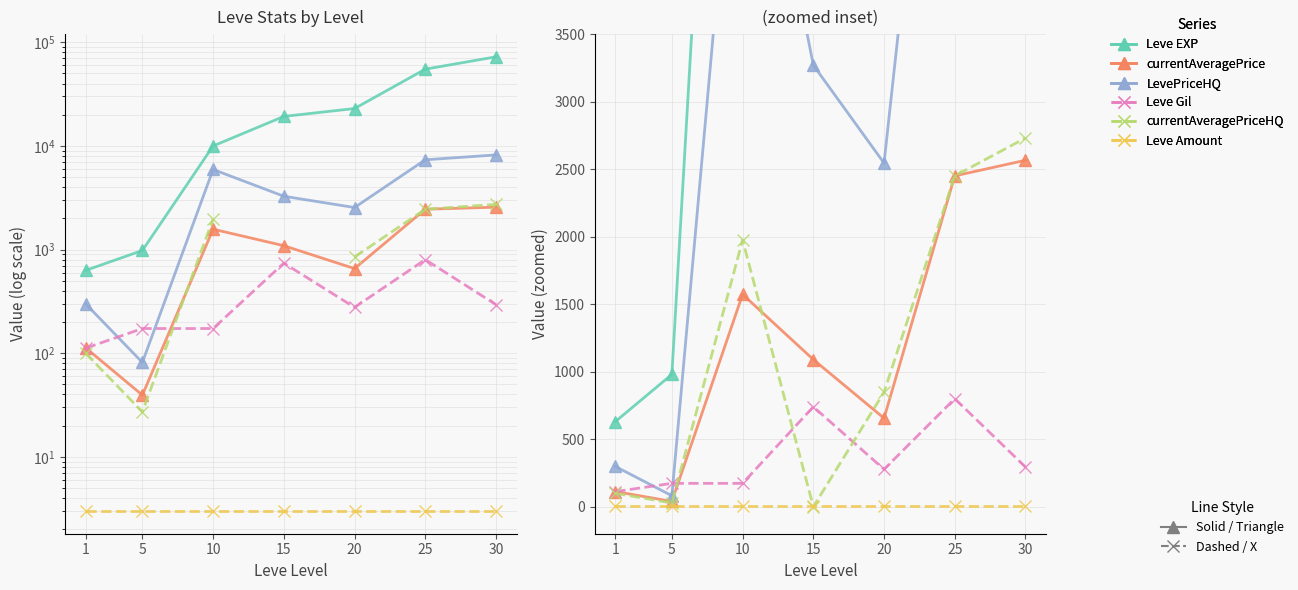

What is the sum of all Leve Gil values?

2569.0